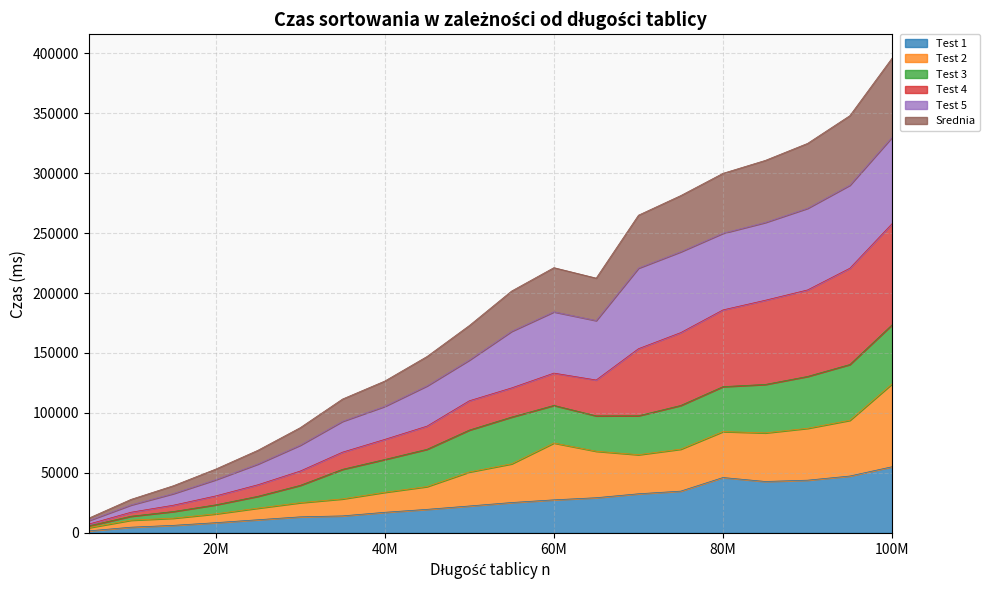

What is the highest value of the Test 1 series?

55201.0